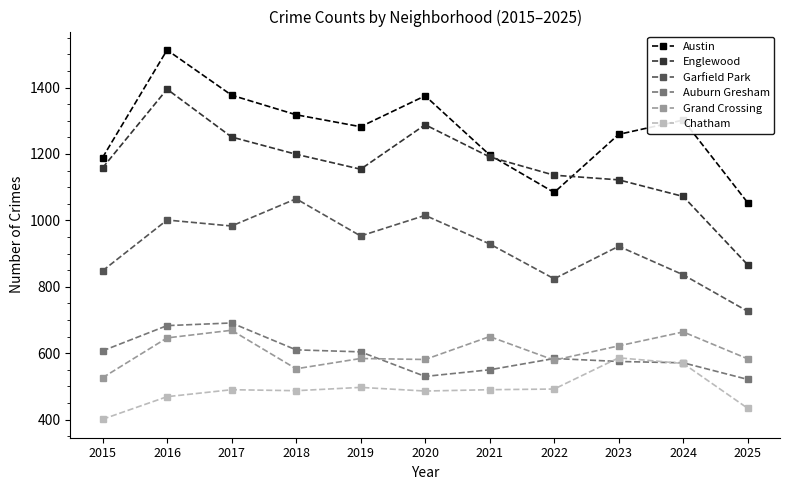

Between 2018 and 2019, which series saw the biggest shift?

Garfield Park